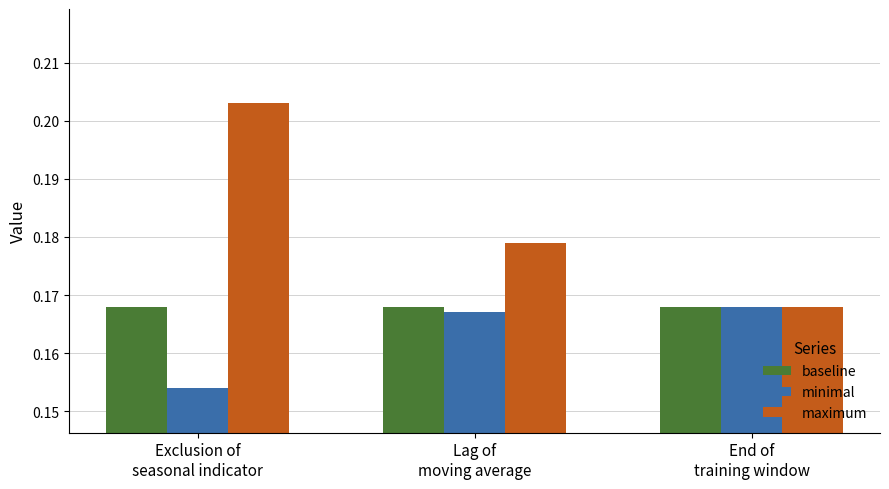

At which category is the sum across all series the highest?

Exclusion of
seasonal indicator